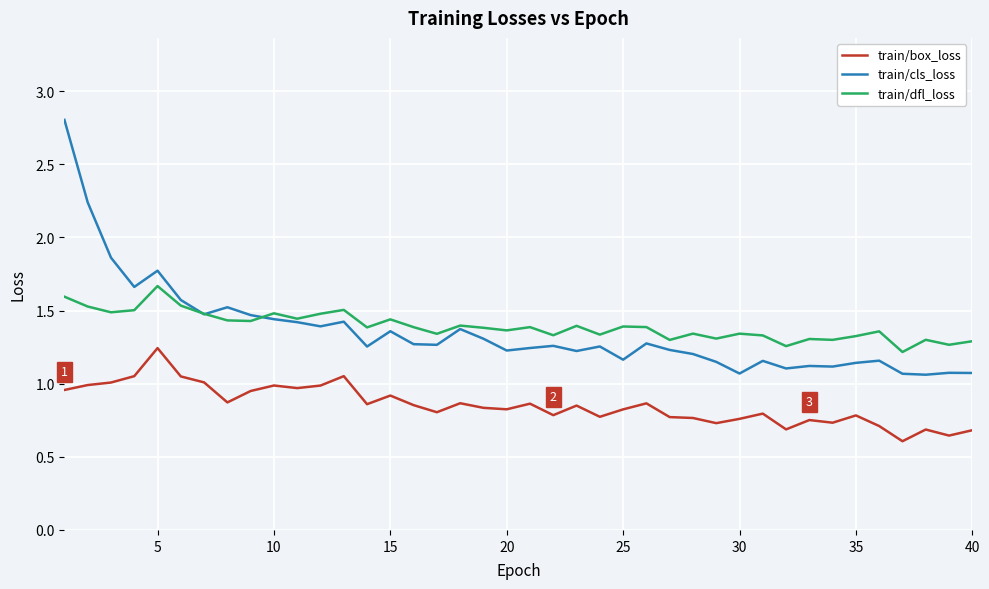

True or false: train/box_loss and train/cls_loss intersect in this chart.

False